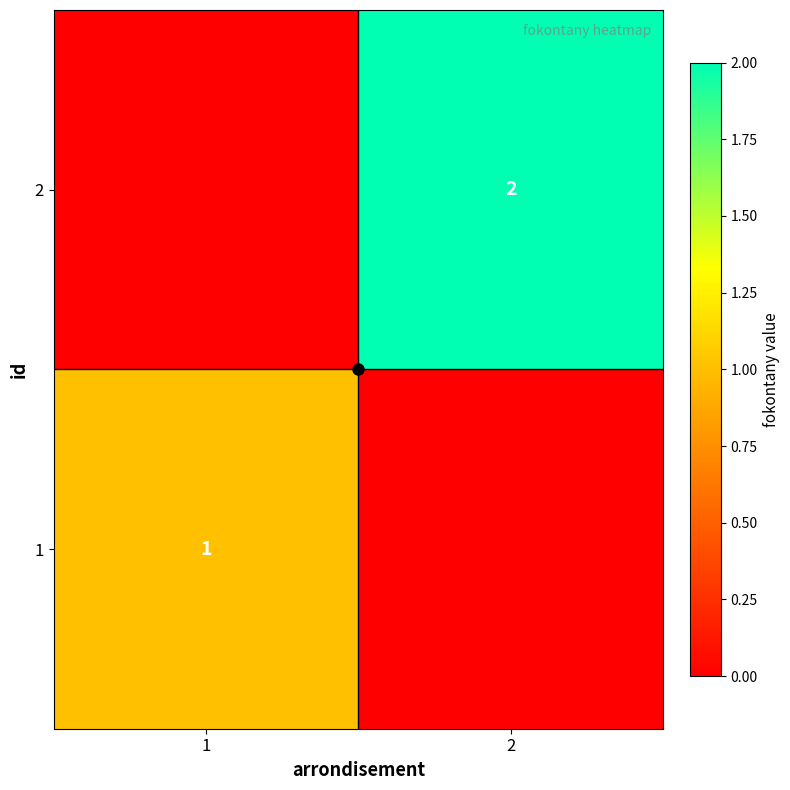

Rank the categories by 2 value from lowest to highest.

1, 2